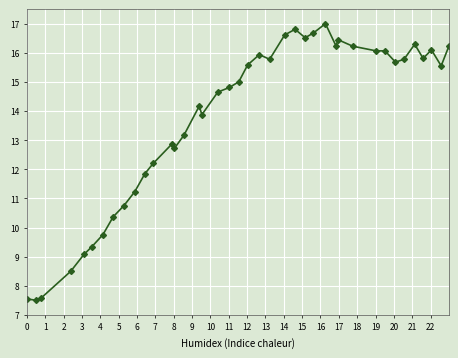

How many series are shown in this chart?

1